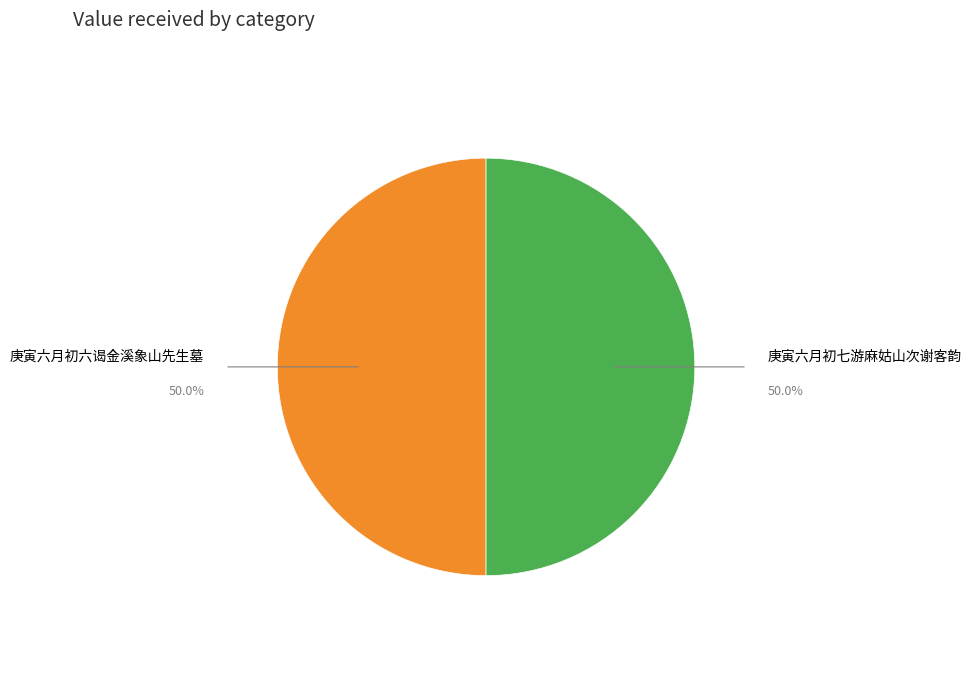

Do 庚寅六月初七游麻姑山次谢客韵 and 庚寅六月初六谒金溪象山先生墓 together represent more than half of the pie?

Yes